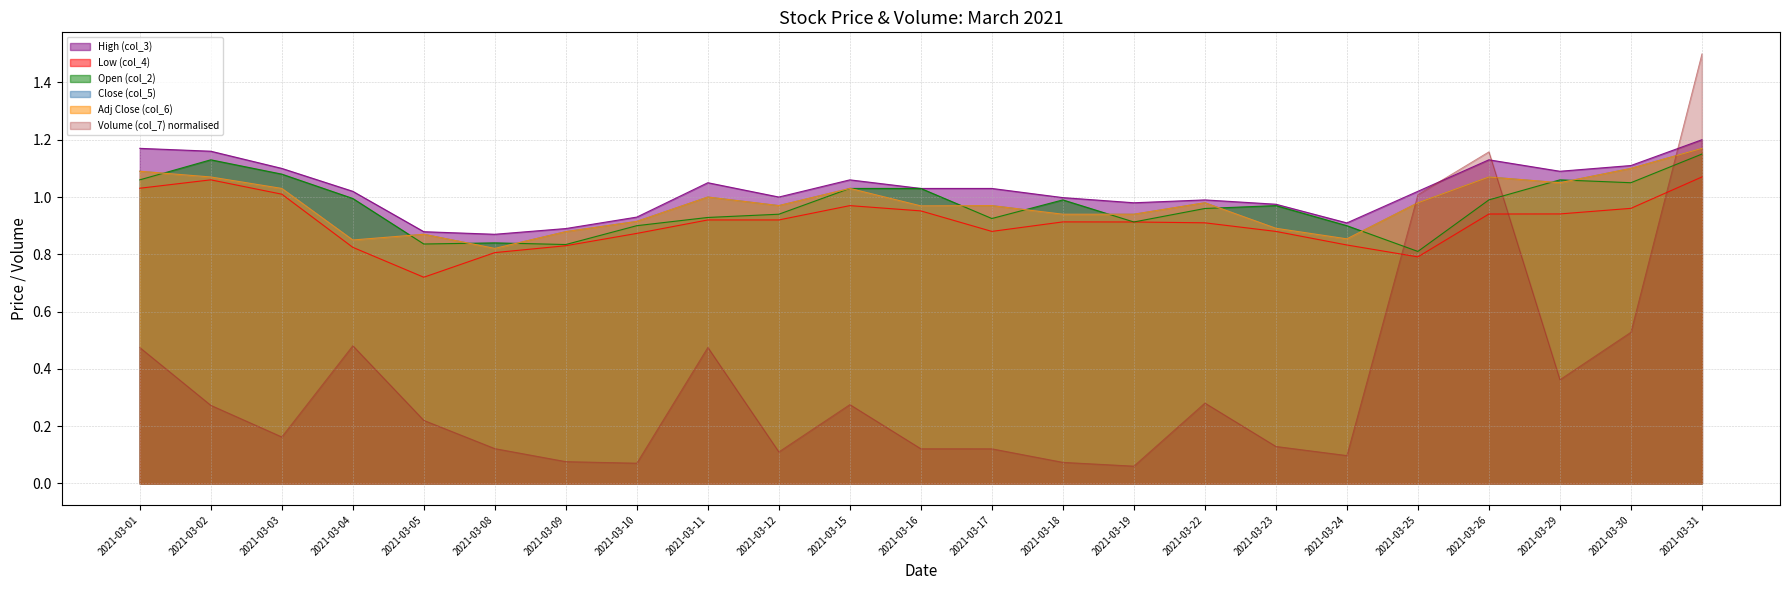

True or false: Open (col_2) has more than 2 points higher than both neighbors.

True